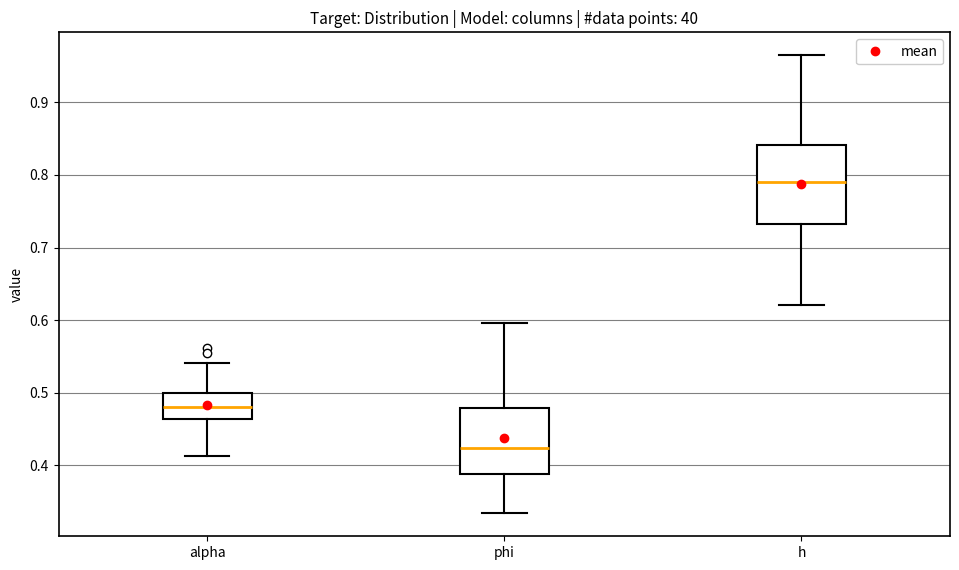

Which box's median line is the highest?

h